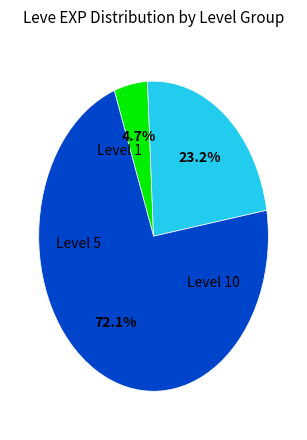

Is there any slice that represents more than half of the pie?

Yes